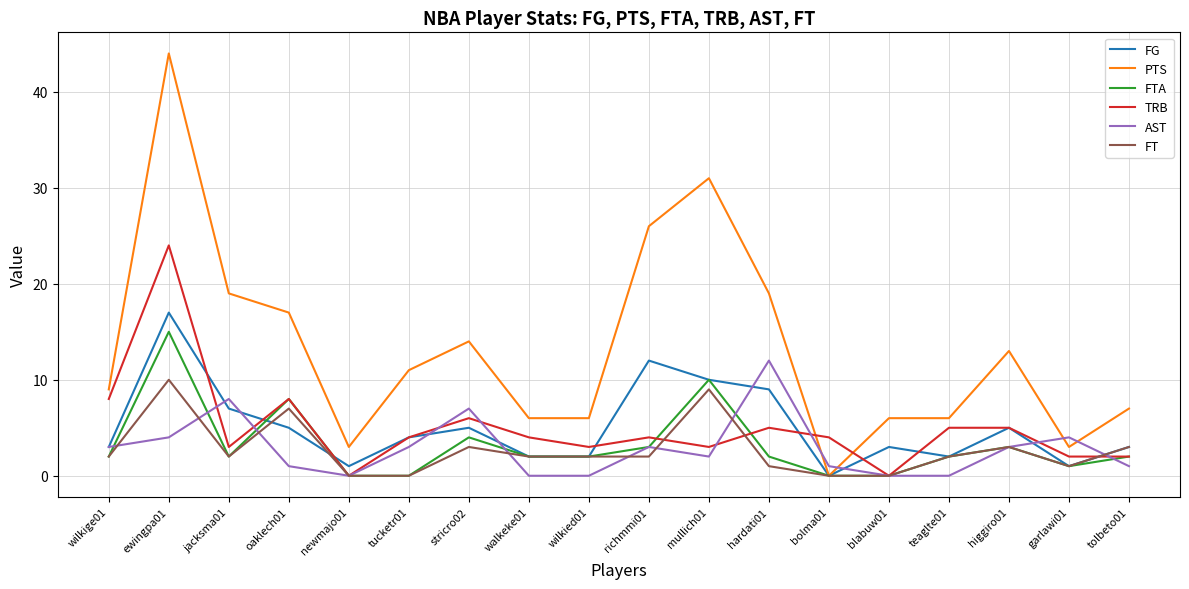

Rank the series by their maximum value, from lowest to highest.

FT, AST, FTA, FG, TRB, PTS